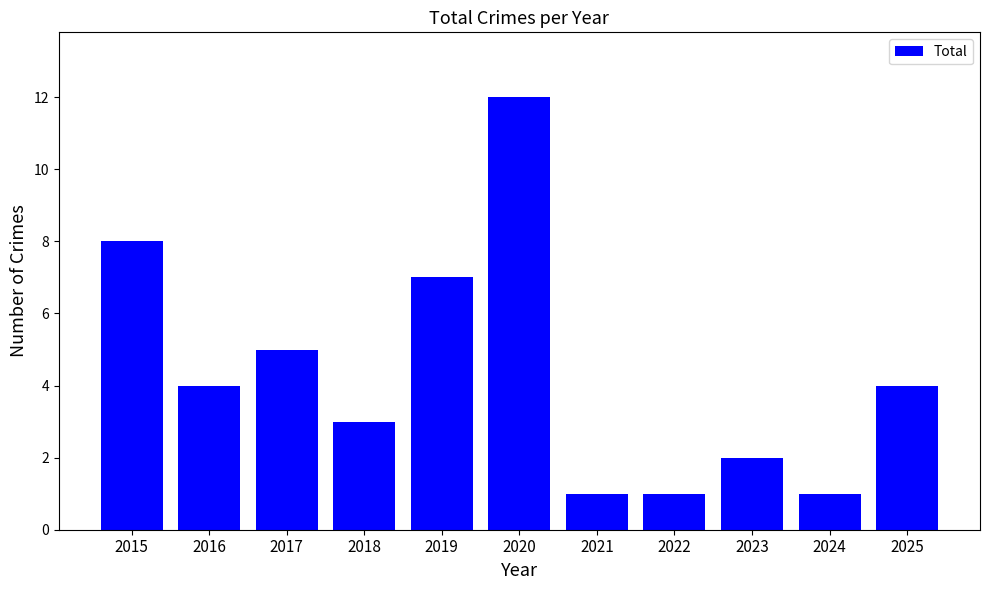

What is the change in value from 2020 to 2022?

-11